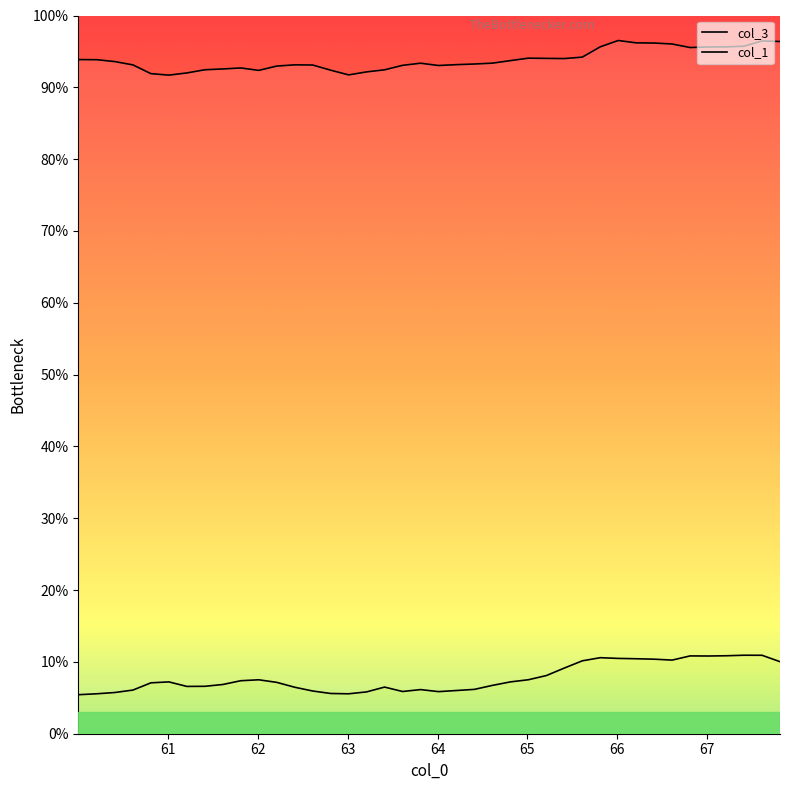

Which label corresponds to the largest value in the chart?

66.010674